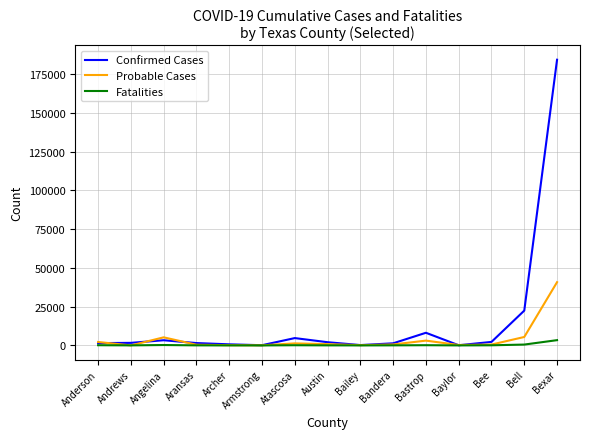

What are all the series names shown in the legend?

Confirmed Cases, Probable Cases, Fatalities